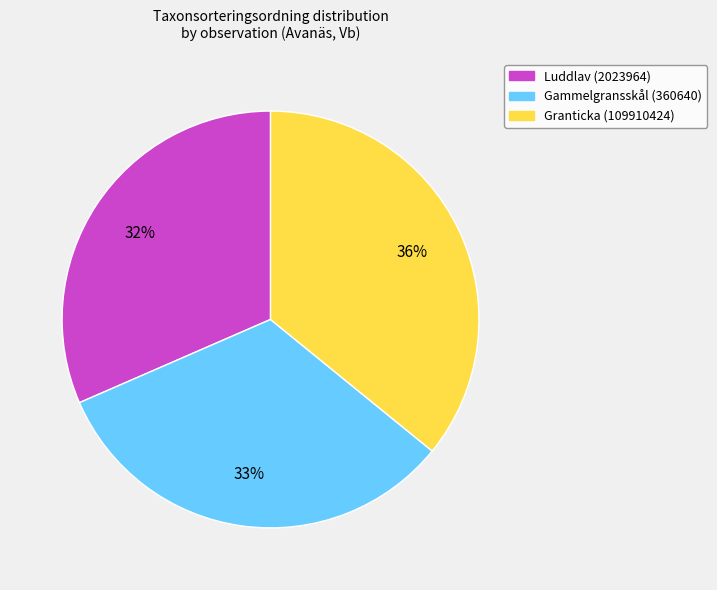

Does any single category account for the majority?

No